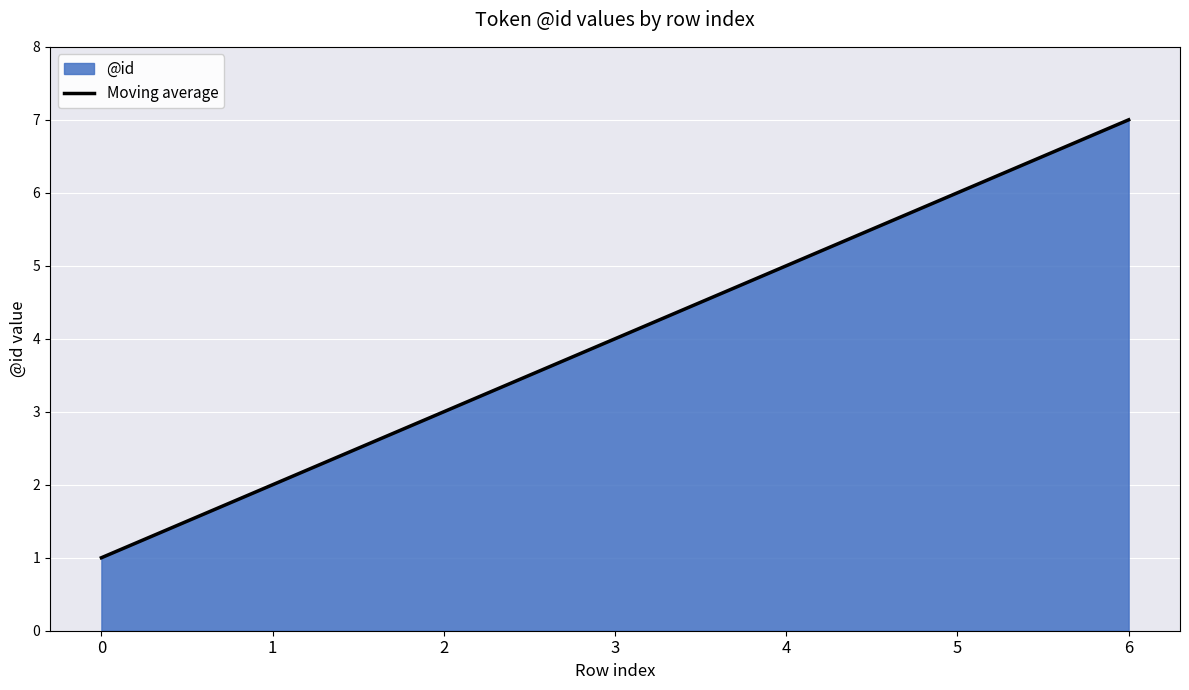

What is the maximum value shown in the chart?

7